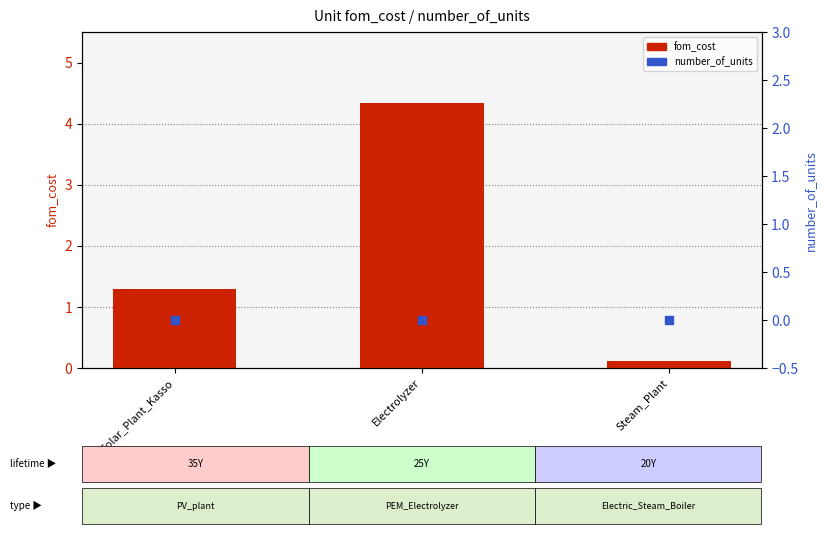

Which series contains the lowest Y value?

number_of_units